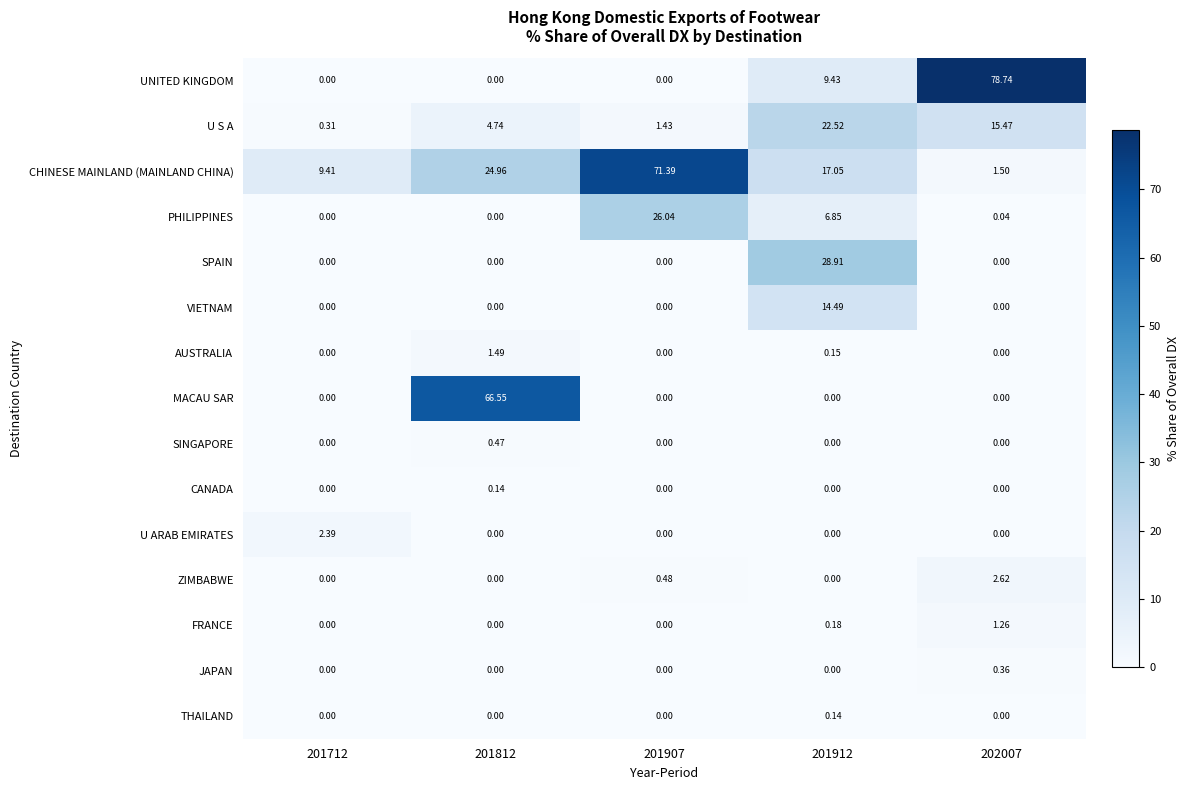

What is the difference between the highest and lowest values at 201712?

9.4